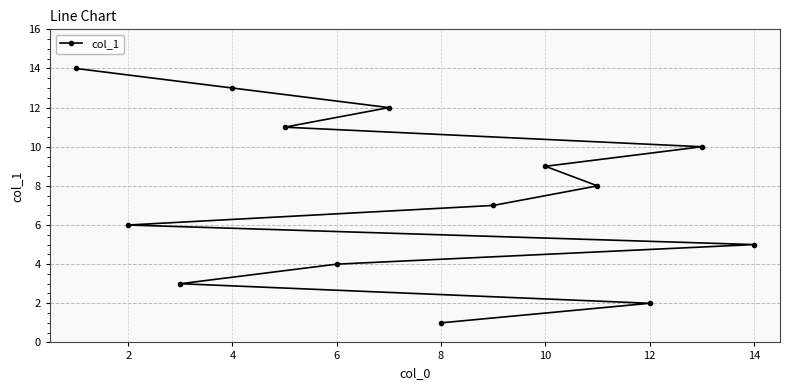

True or false: the data has more than 2 interior local peaks.

False